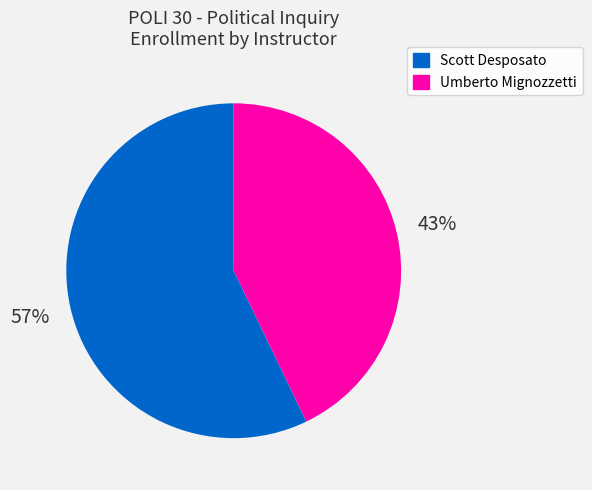

To the nearest percent, what percentage of the pie is Umberto Mignozzetti?

43%